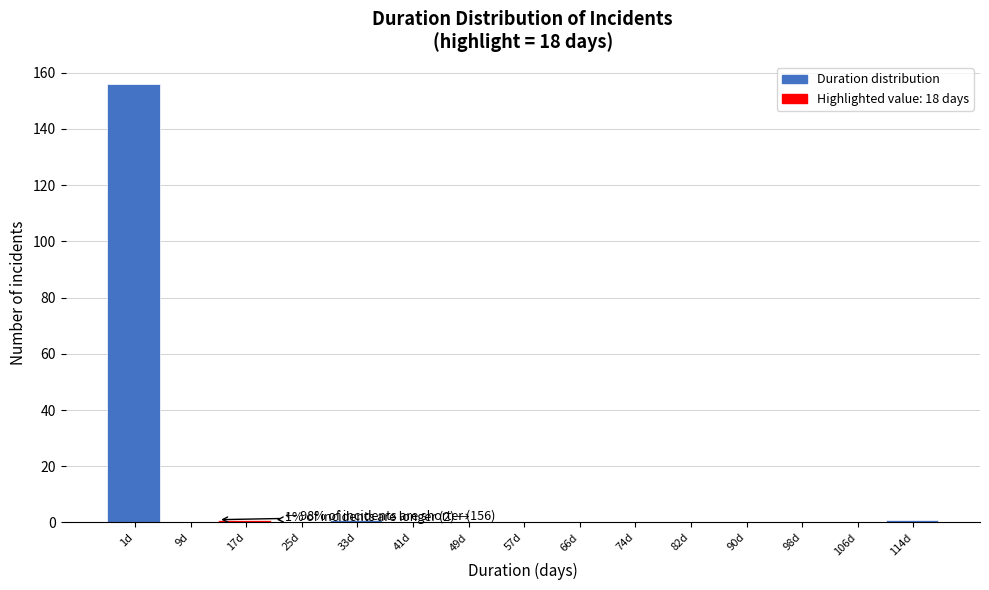

Reading right to left, transcribe all the data shown in this chart.

114d=1	106d=0	98d=0	90d=0	82d=0	74d=0	66d=0	57d=0	49d=0	41d=0	33d=1	25d=0	17d=1	9d=0	1d=156